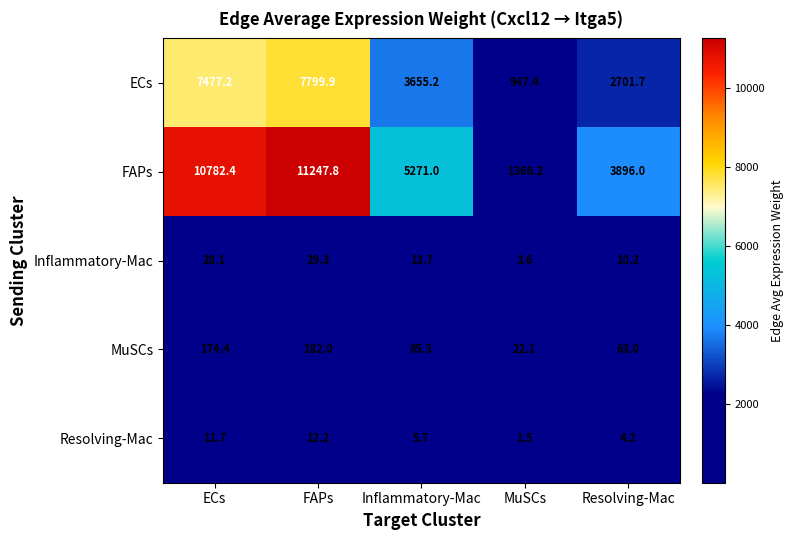

Which series has the largest range (max minus min)?

FAPs